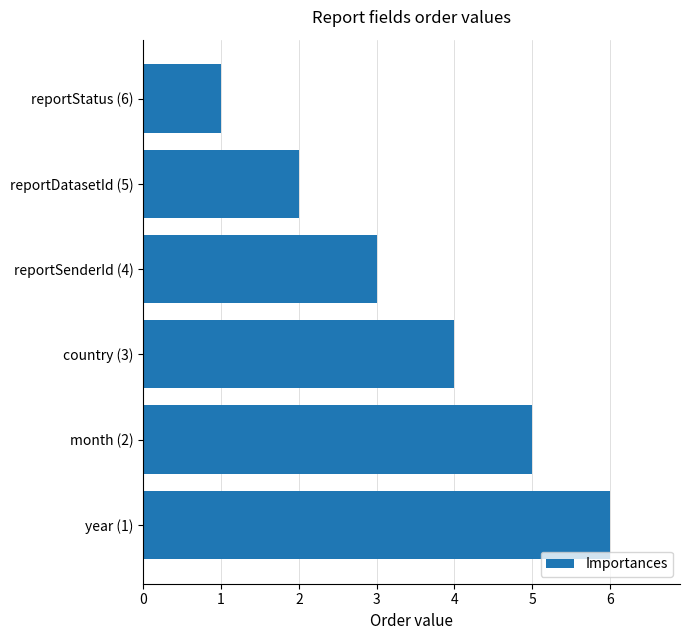

True or false: the data shows 2 at reportDatasetId (5).

True